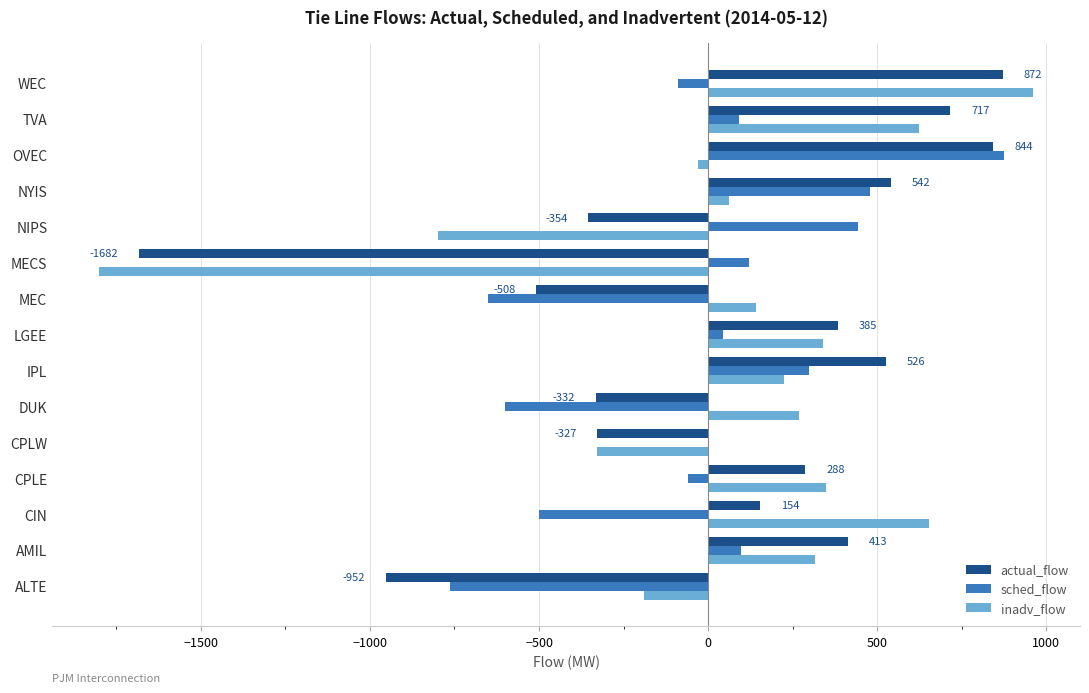

What is the sum of all sched_flow values?

-211